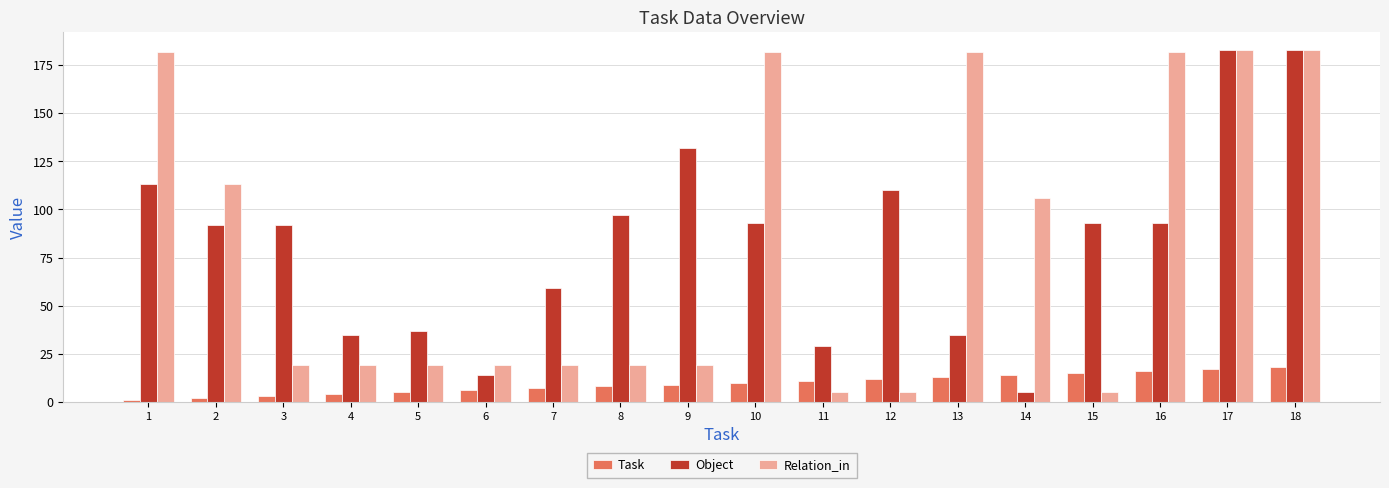

How many data points in Task are less than 10?

9